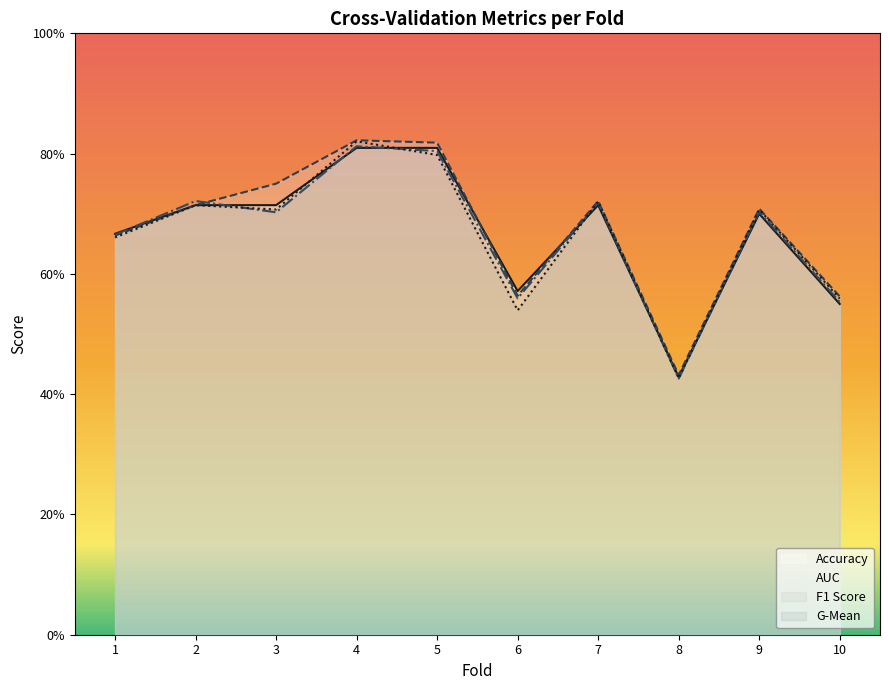

Which series changed the most between 3 and 8?

AUC